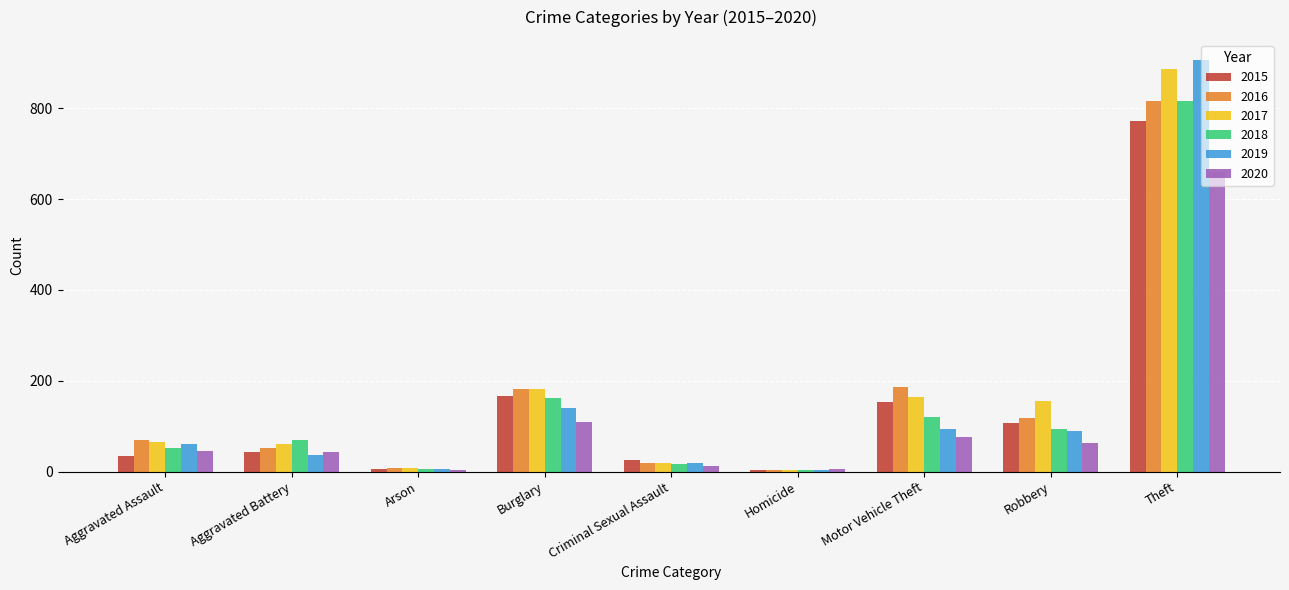

At which category is the sum across all series the highest?

Theft